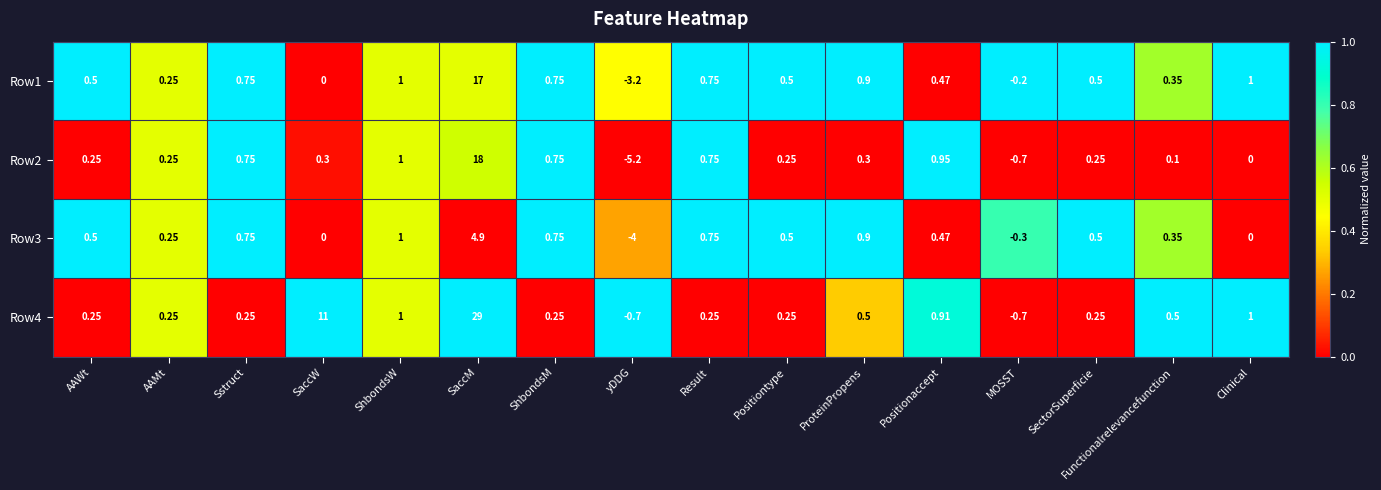

At which category is the sum across all series the highest?

SaccM